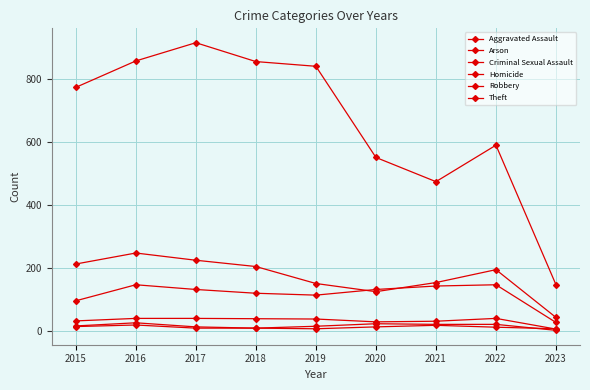

Does the chart have visible grid lines?

Yes